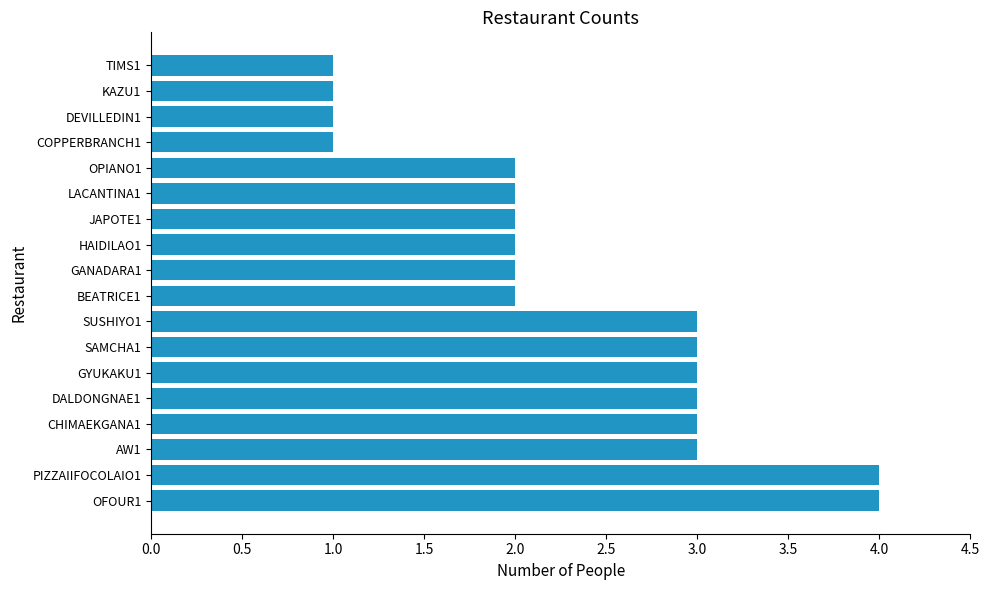

What is the difference between the second highest and second lowest values?

3